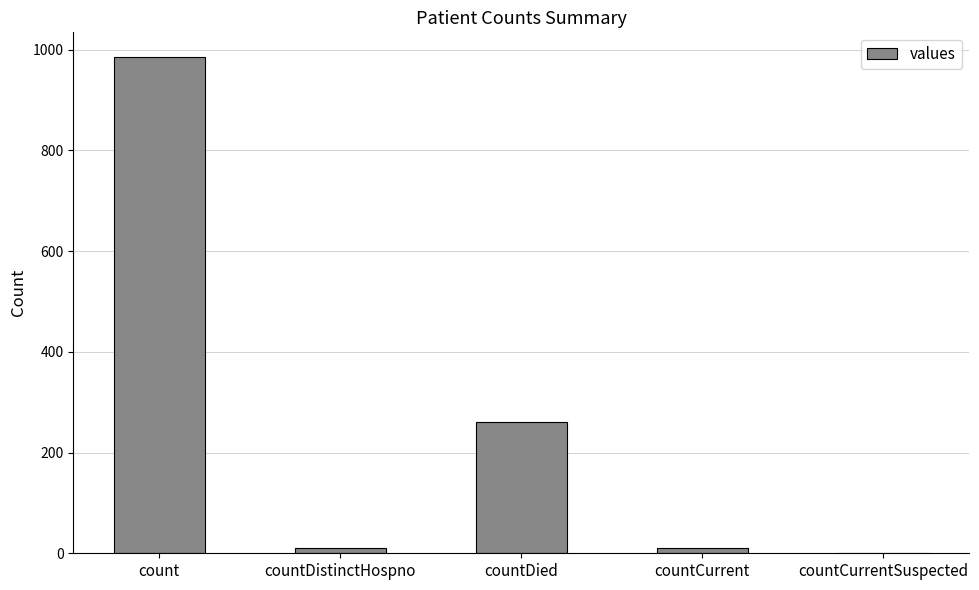

Are the bars horizontal?

No